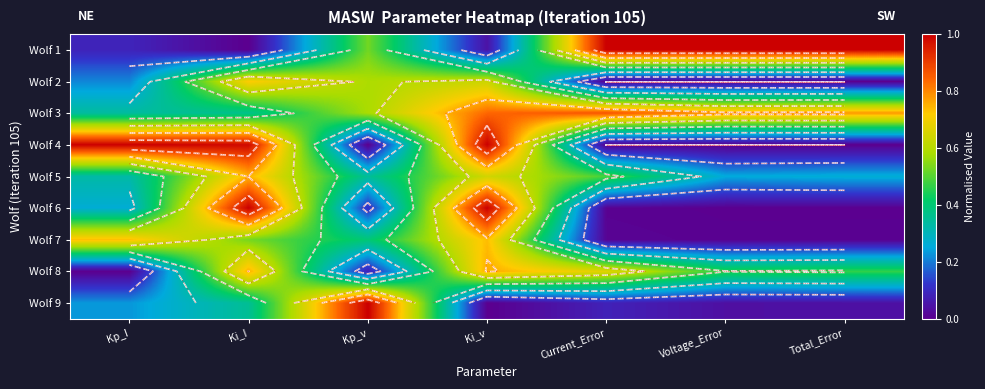

Is the value of Wolf 8 at Voltage_Error greater than the value of Wolf 5 at Current_Error?

No